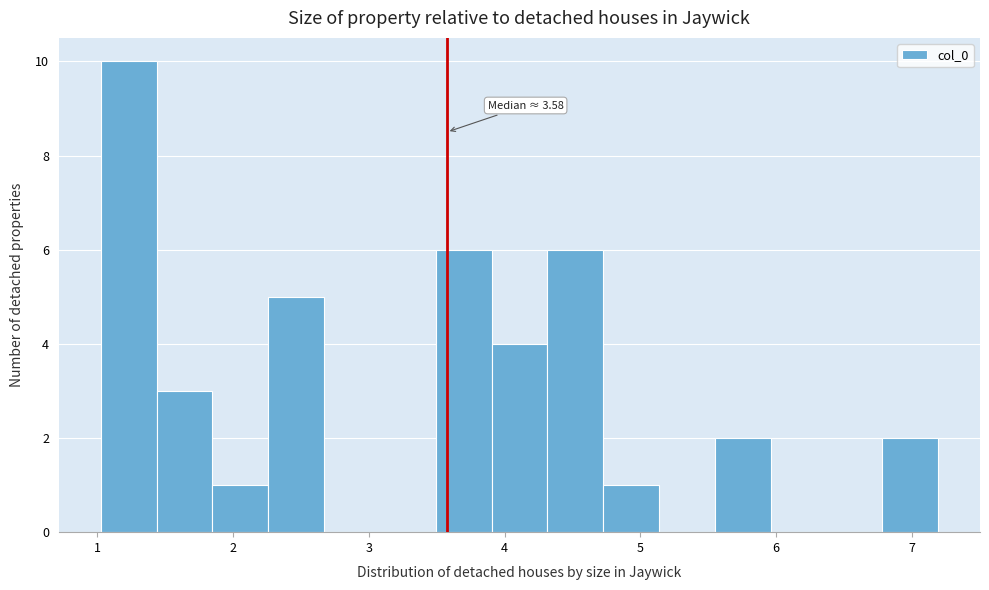

Over which range of the x-axis is the bar tallest?

1.0 to 1.4